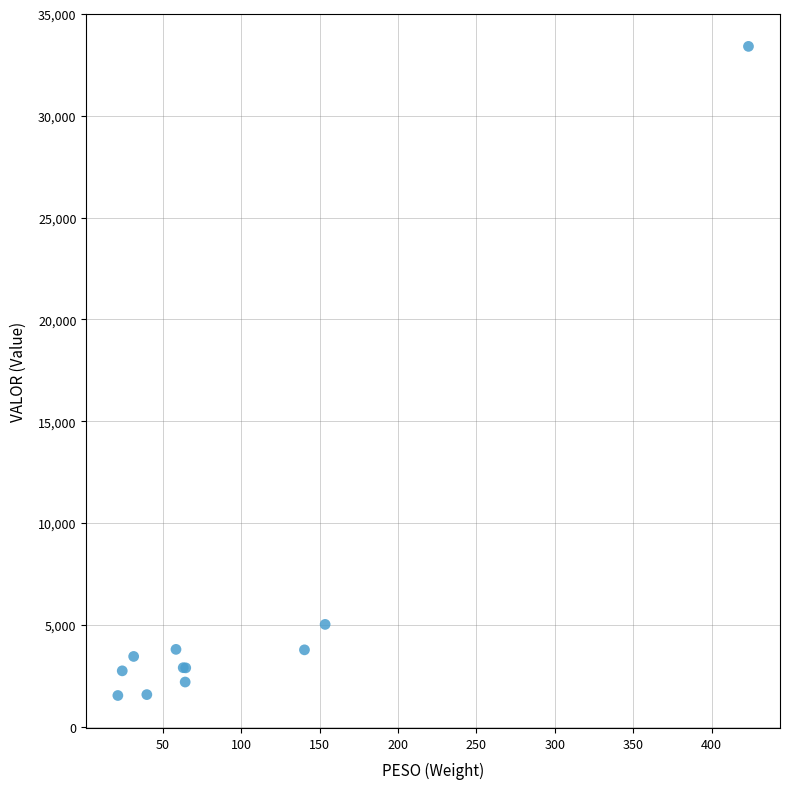

What Y value in the scatter plot is closest to 17473?

5028.0